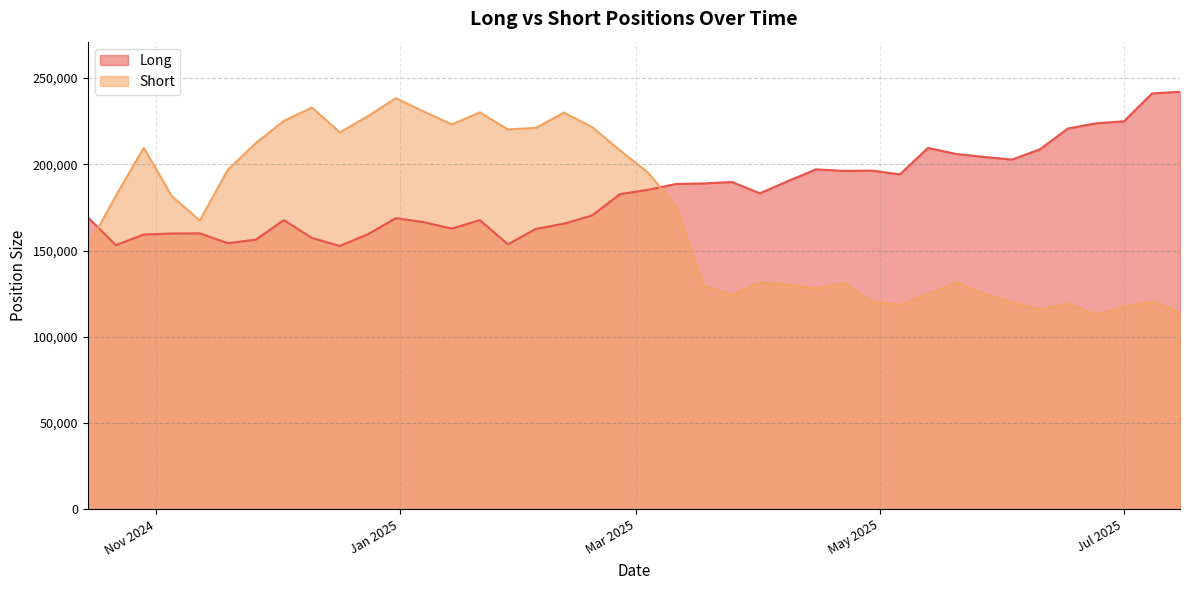

The Long series shows 241125 at 1. True or false?

True